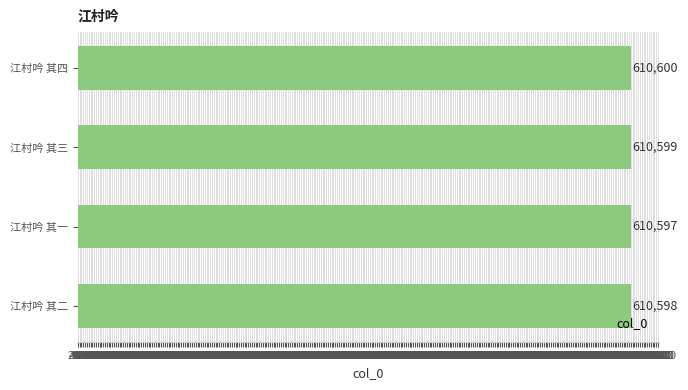

How many data points are less than 610599?

2